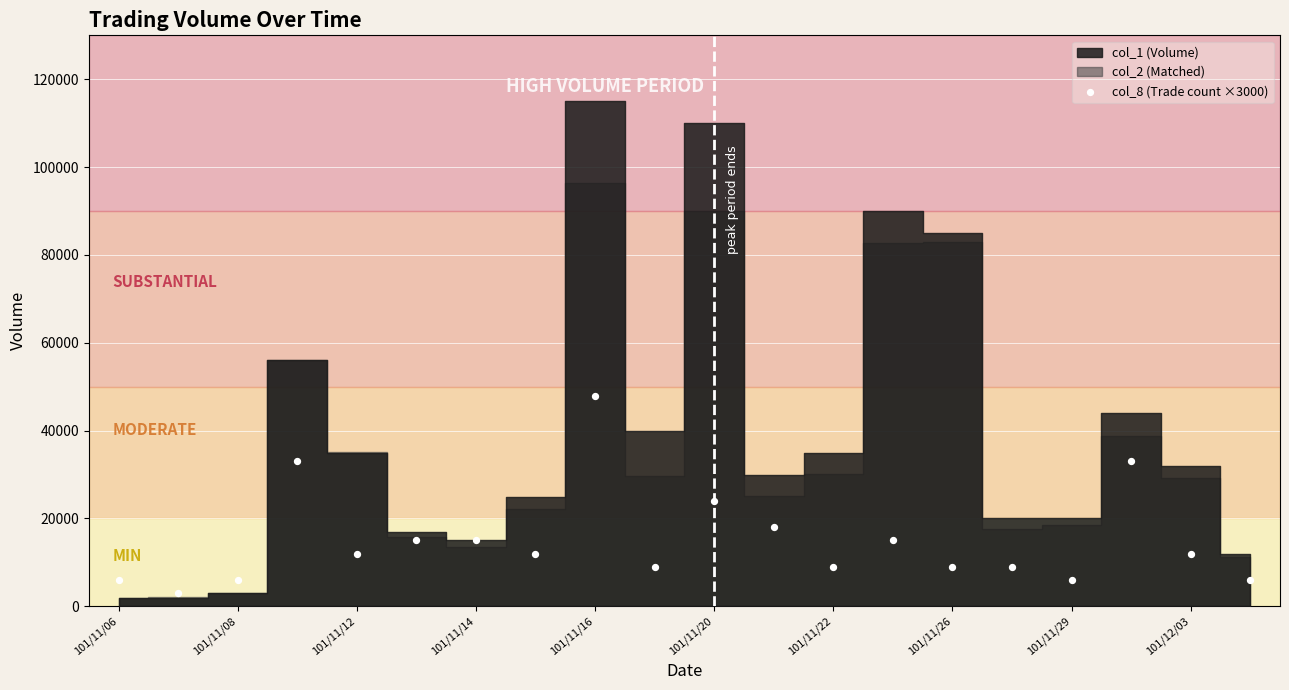

What Y value in the scatter plot is closest to 25500?

24000